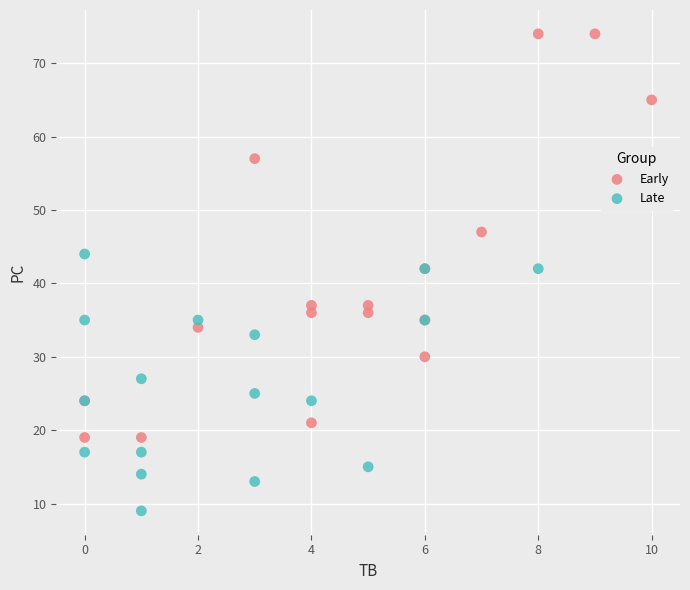

Which series contains the lowest Y value?

Late